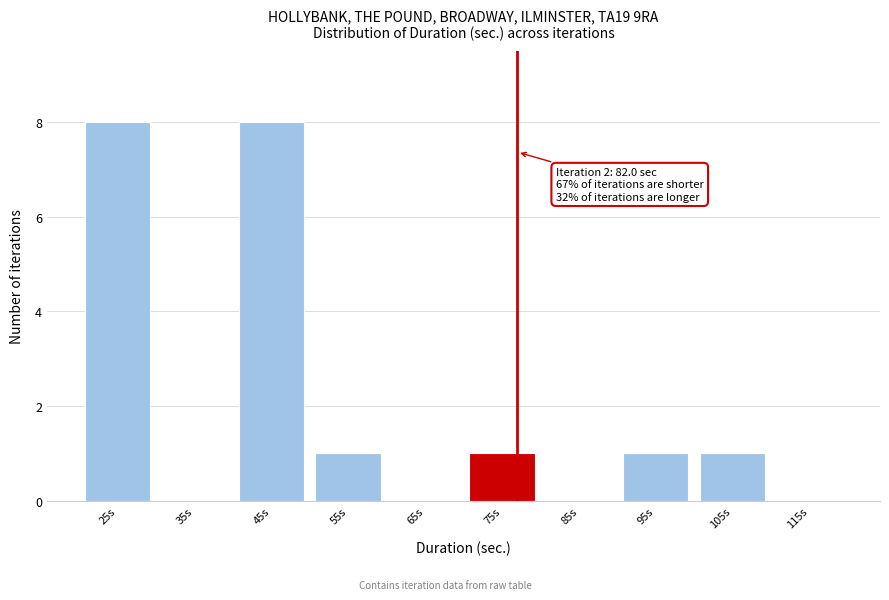

Reading left to right, what are all the values shown in this chart?

25s=8	35s=0	45s=8	55s=1	65s=0	75s=1	85s=0	95s=1	105s=1	115s=0